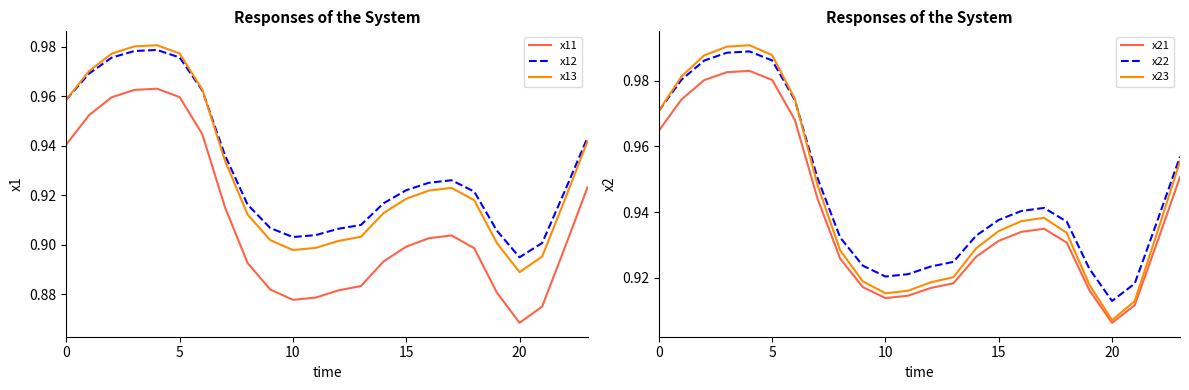

True or false: x12 and x11 intersect in this chart.

False